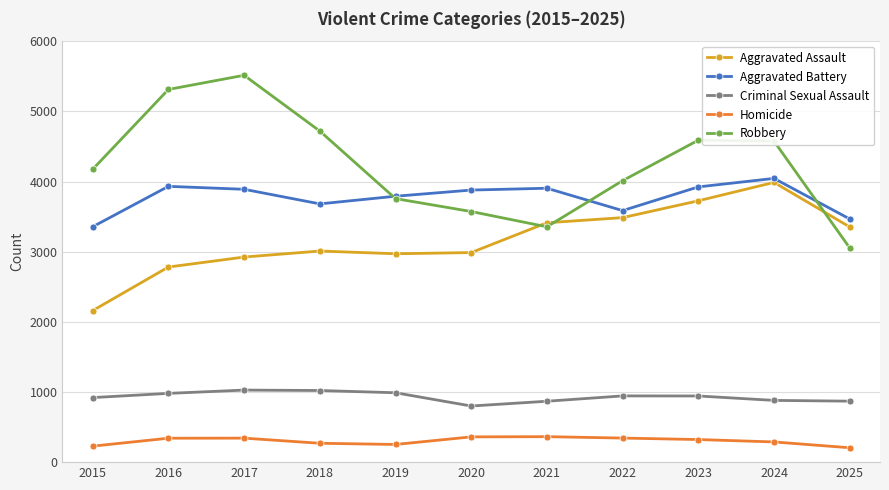

At which label does Robbery reach its peak?

2017